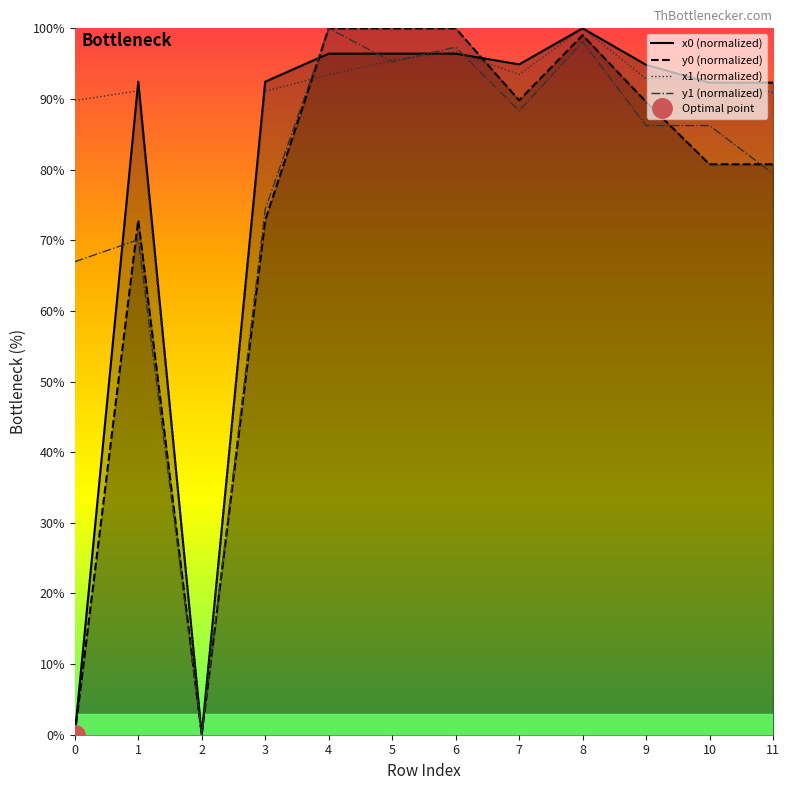

At which category is the sum across all series the highest?

8